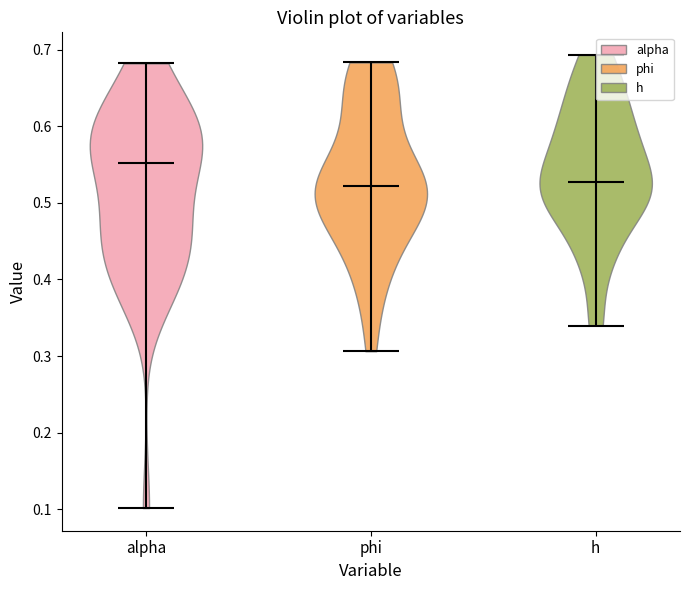

What is the highest point the violin for alpha reaches on the y-axis? The values are not printed on the chart, so give them approximately, as read against the axis.

0.68